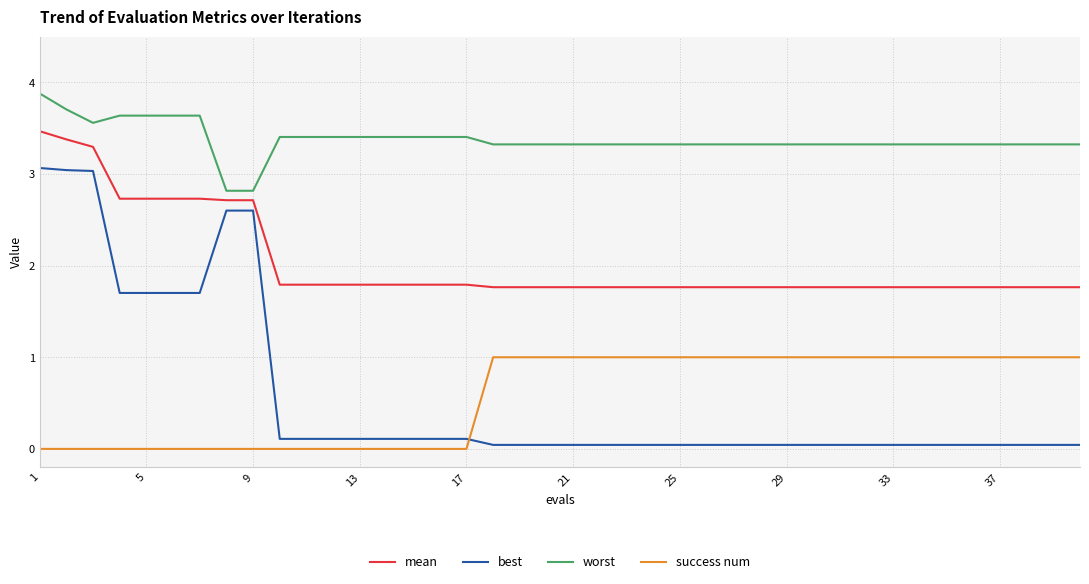

What is the average value of the success num series?

0.6